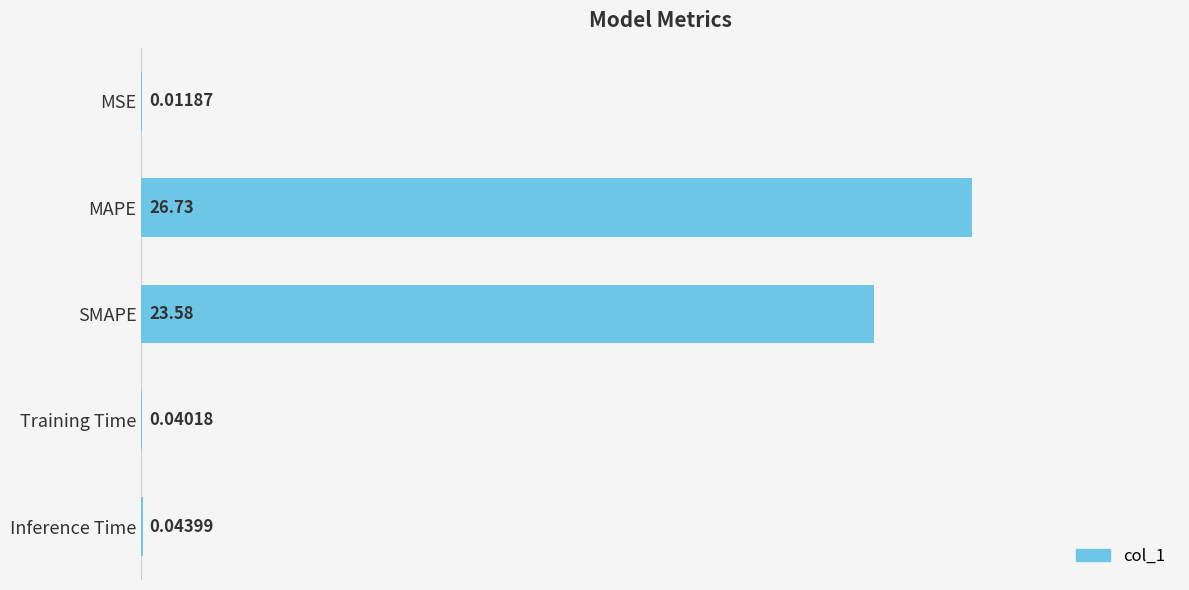

Are the bars horizontal?

Yes